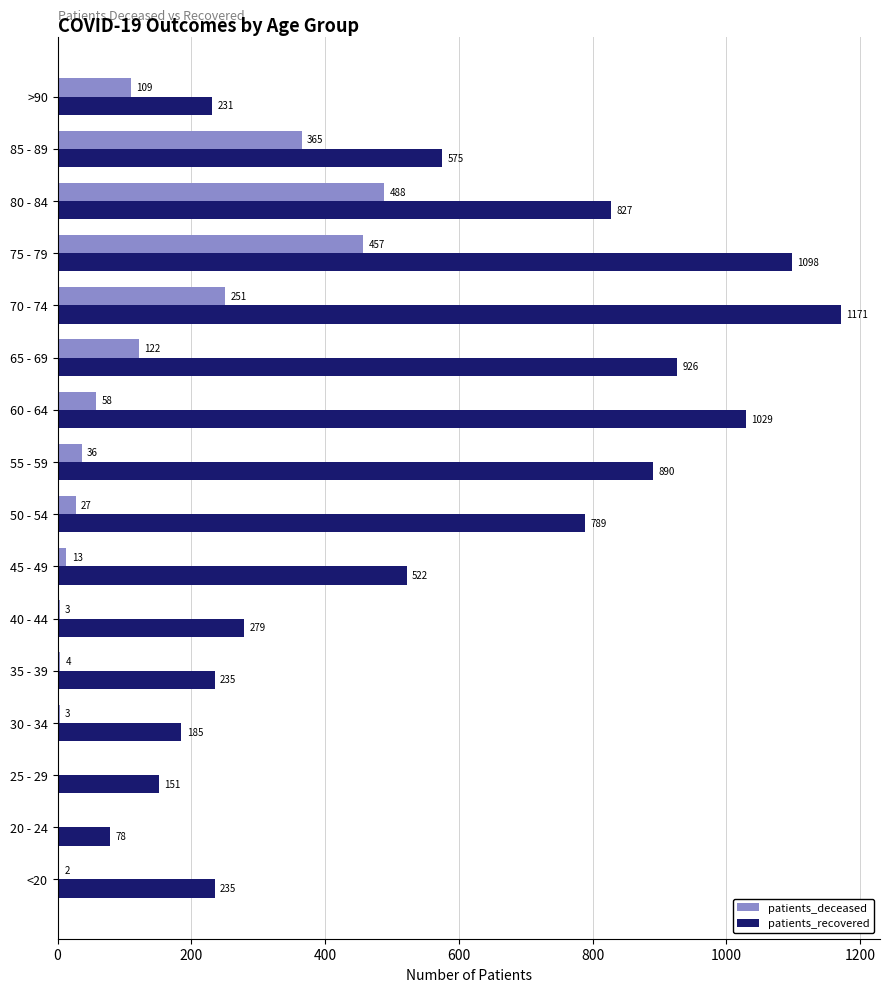

What are all the series names shown in the legend?

patients_deceased, patients_recovered